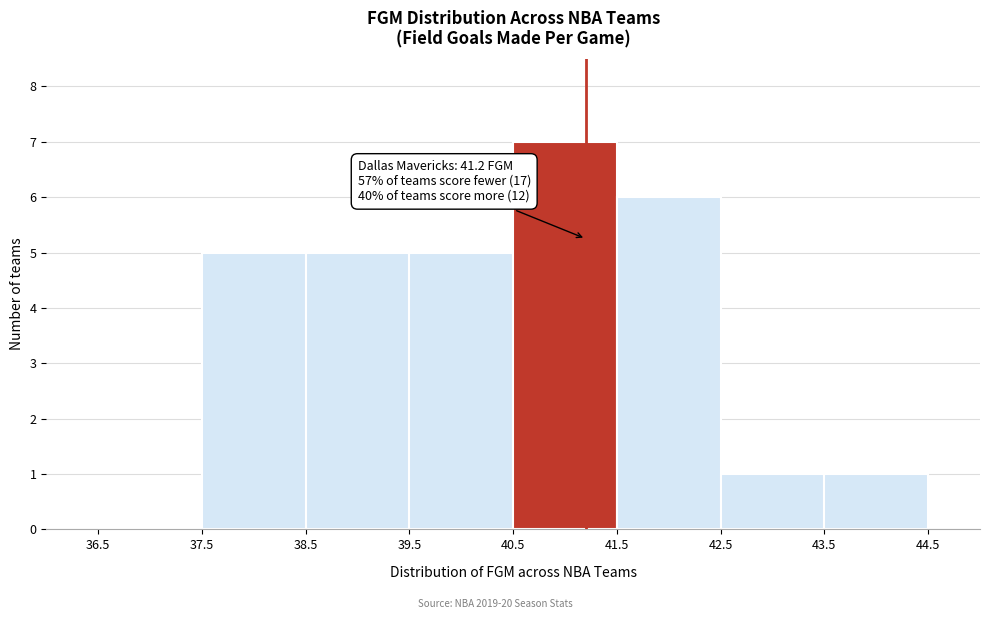

Over which range of the x-axis is the bar tallest?

40.5 to 41.5